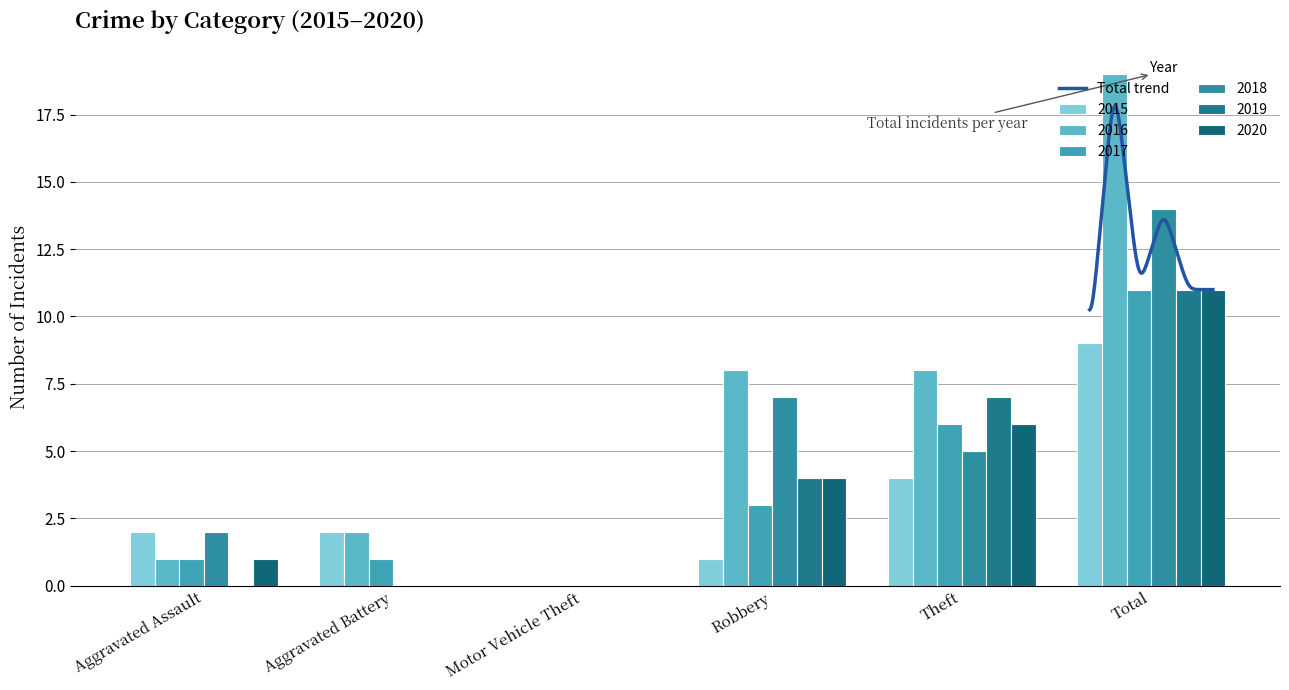

Rank the categories by 2017 value from highest to lowest.

Total, Theft, Robbery, Aggravated Assault, Aggravated Battery, Motor Vehicle Theft